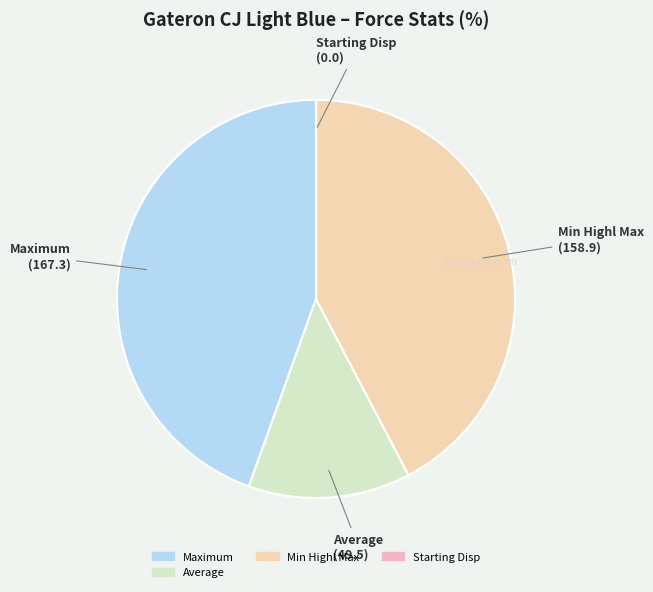

Is there any slice that represents more than half of the pie?

No